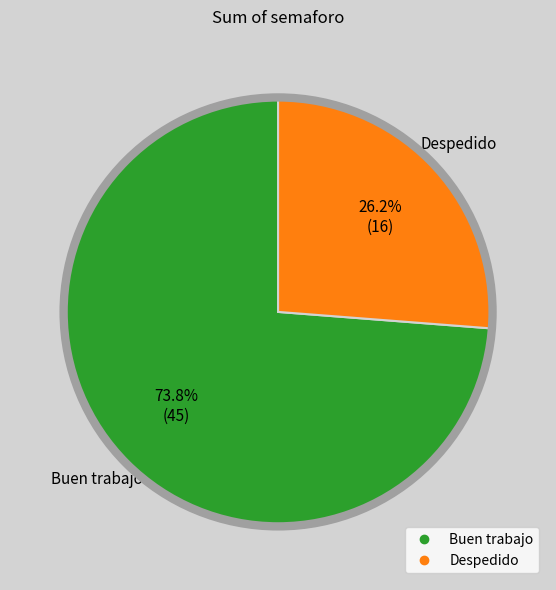

What is the majority slice?

Buen trabajo